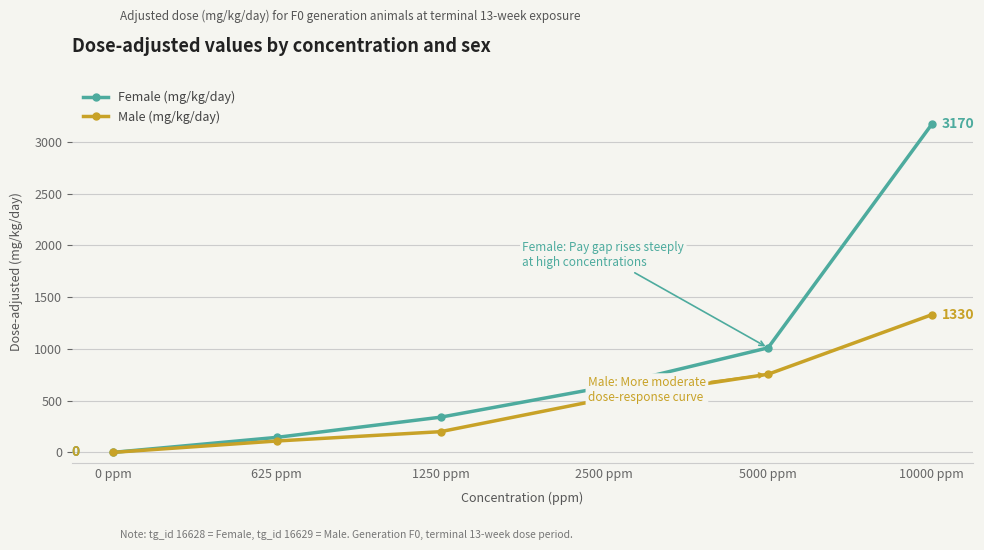

True or false: Male (mg/kg/day) has more than 2 interior local peaks.

False